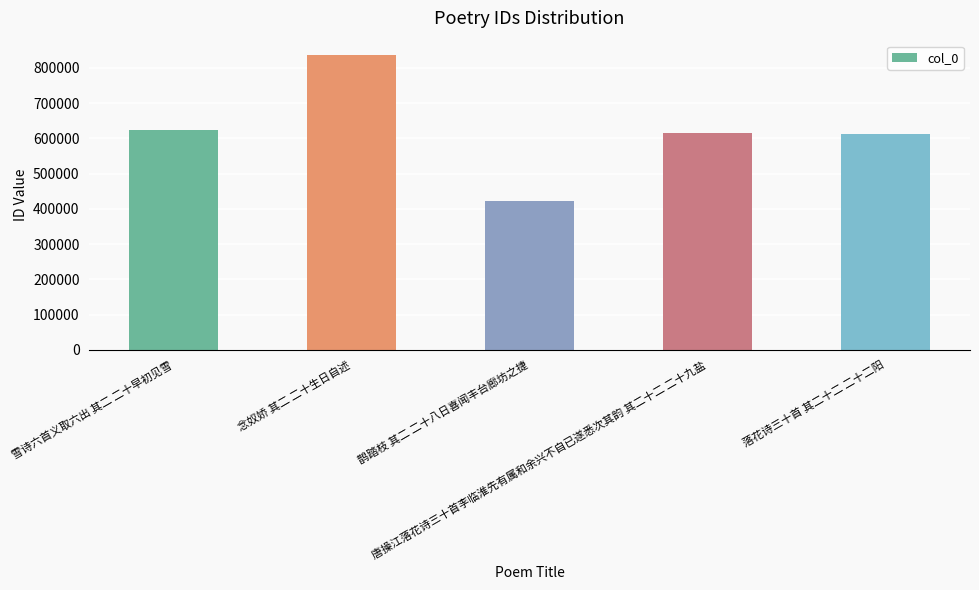

What is the change in value from 雪诗六首义取六出 其二 二十早初见雪 to 落花诗三十首 其二十二 二十二阳?

-12073